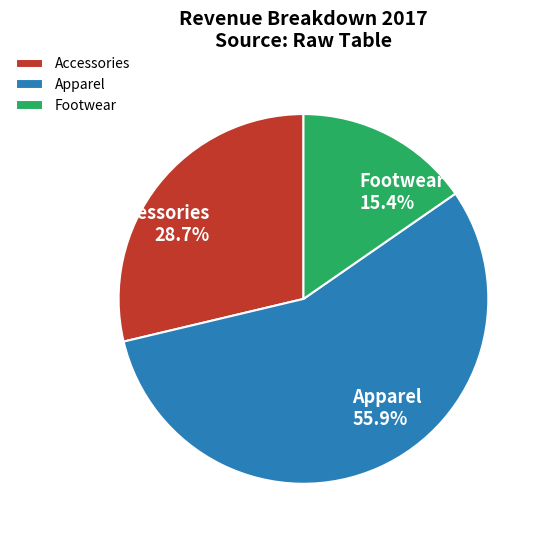

Does any single category account for the majority?

Yes